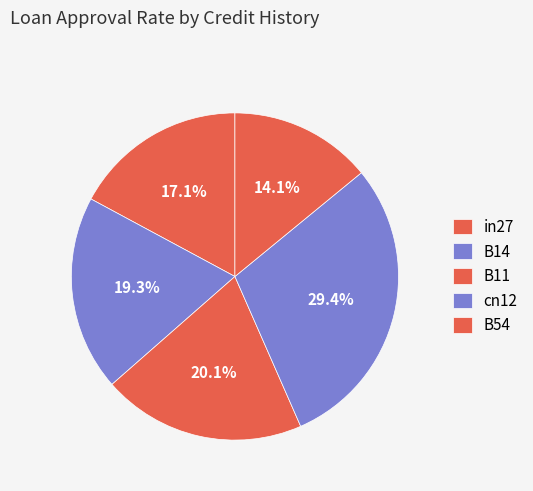

What percentage is the B14 slice, to the nearest percent?

19%